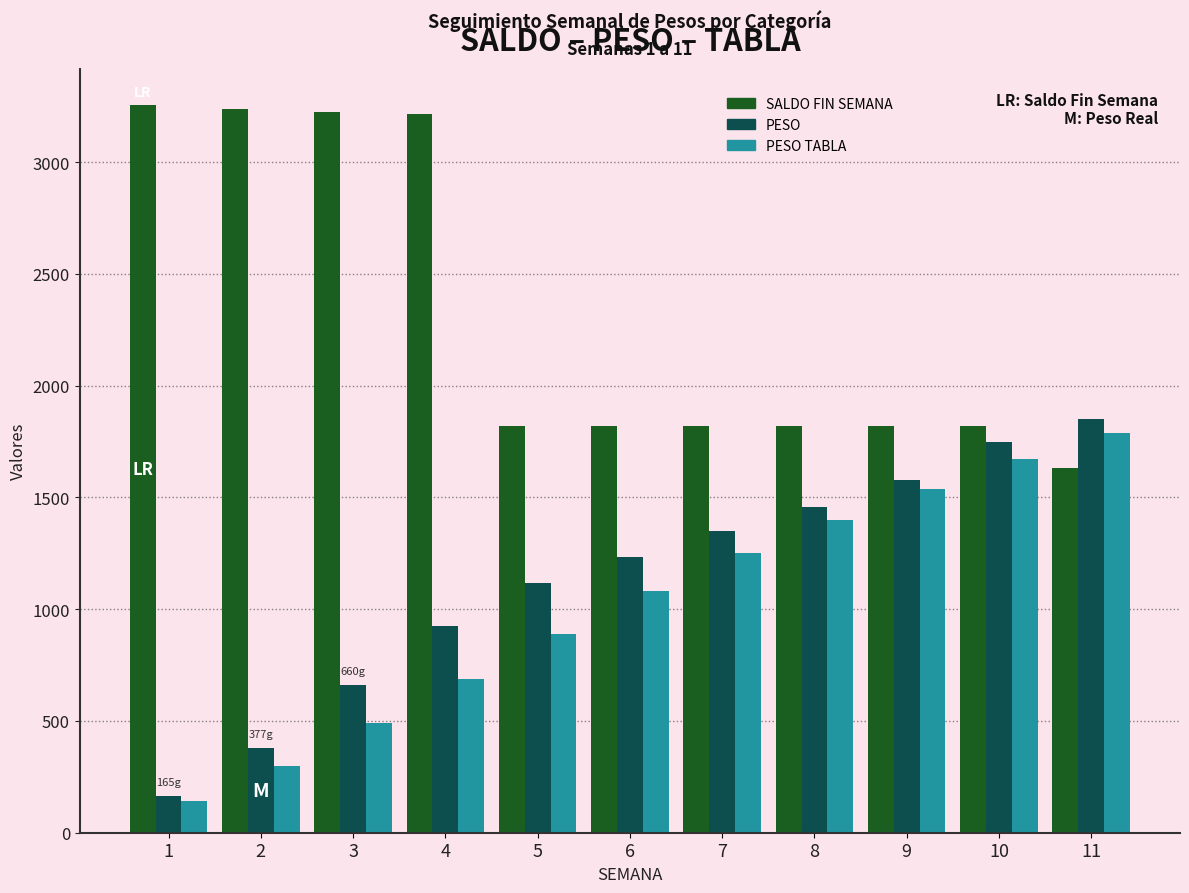

Rank the categories by PESO value from highest to lowest.

11, 10, 9, 8, 7, 6, 5, 4, 3, 2, 1